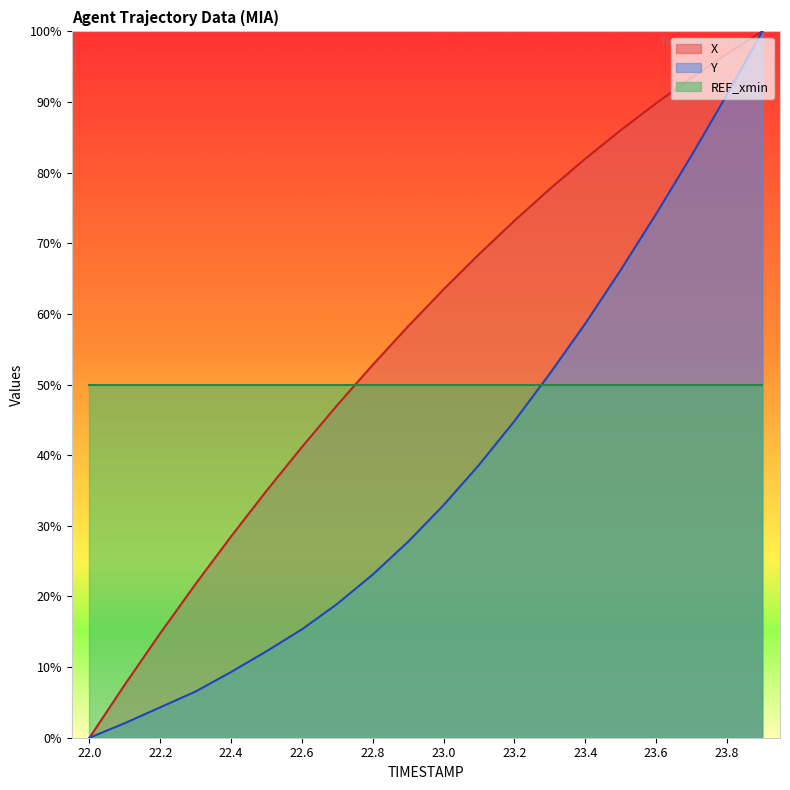

List the series in order of their peak value, highest first.

X, Y